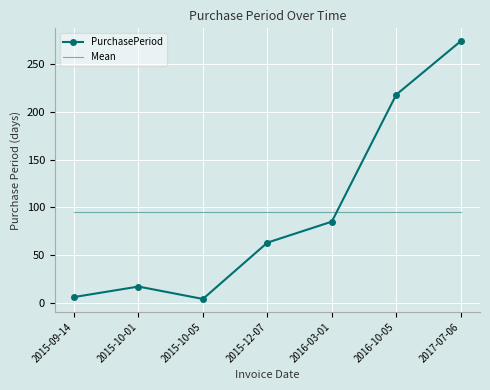

Which series has the widest spread of values?

PurchasePeriod